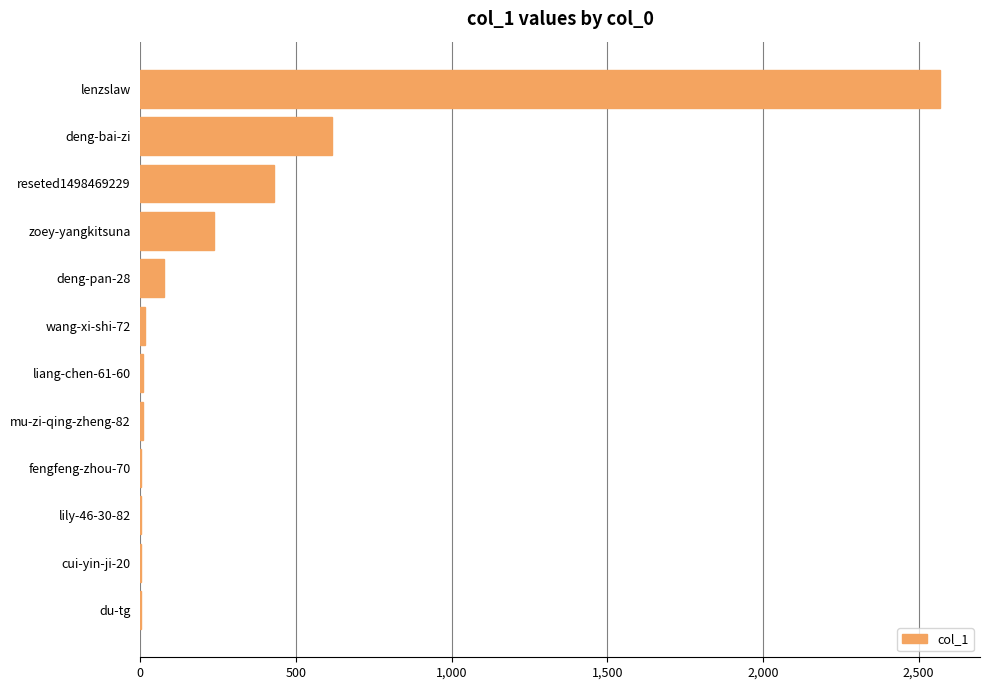

What is the maximum value shown in the chart?

2569